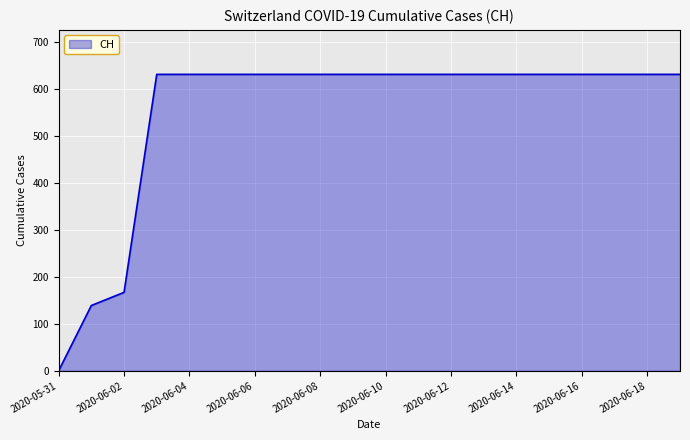

What is the difference between the maximum and minimum values?

631